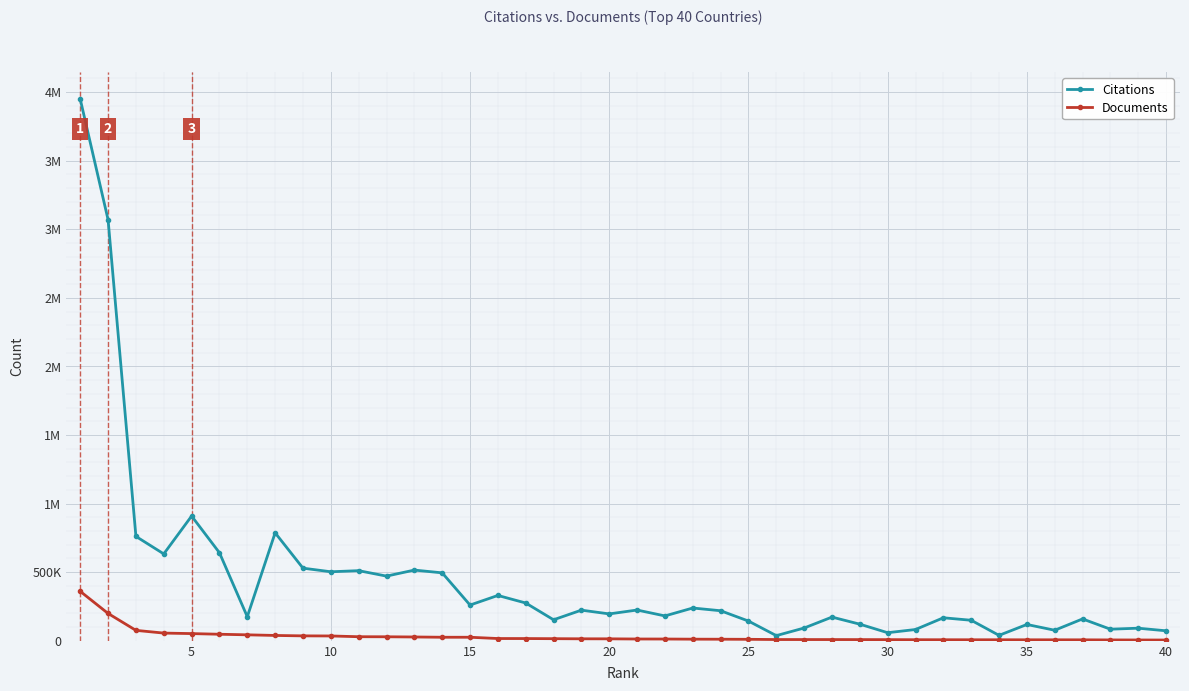

What are all the series names shown in the legend?

Citations, Documents